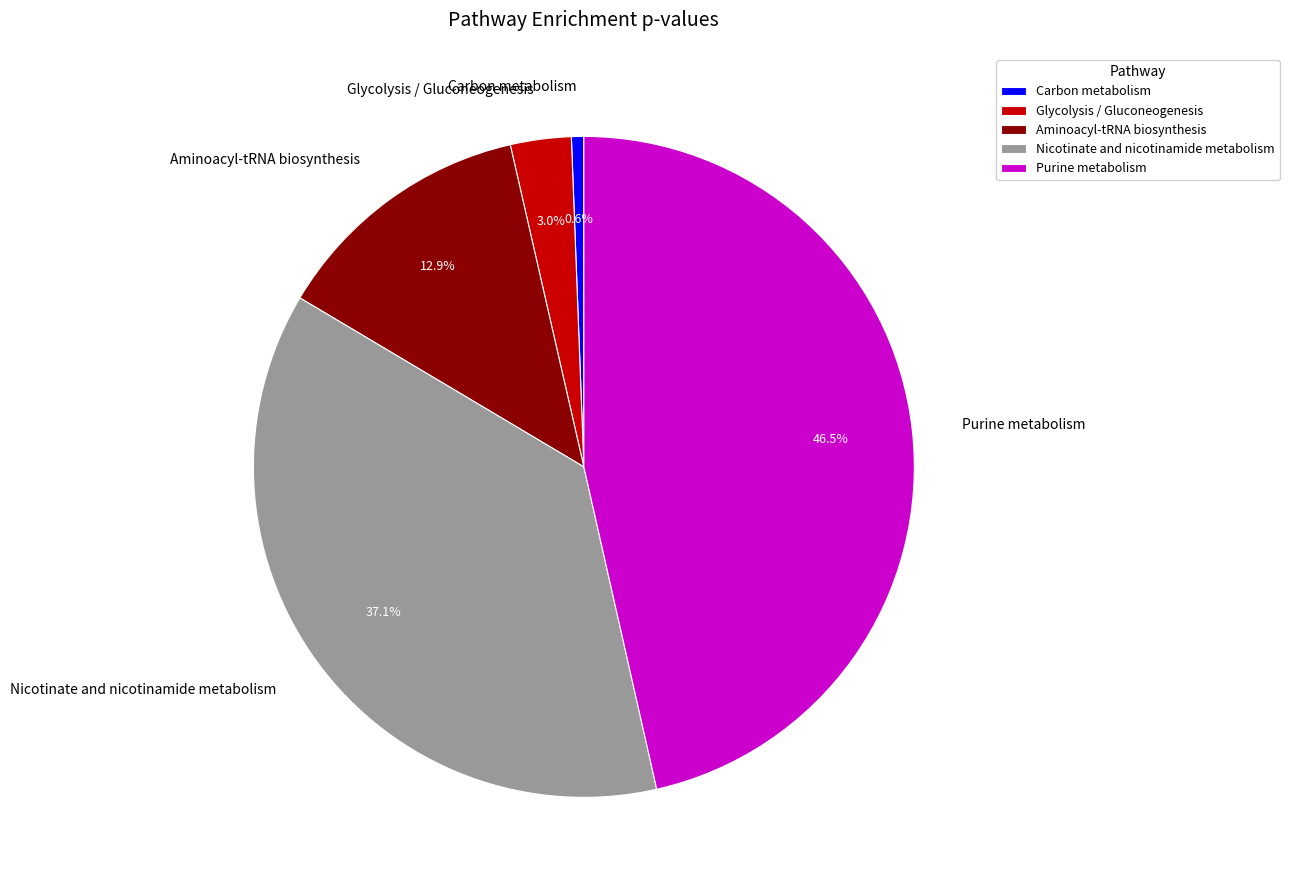

To the nearest percent, what is the combined percentage of Purine metabolism and Carbon metabolism?

47%